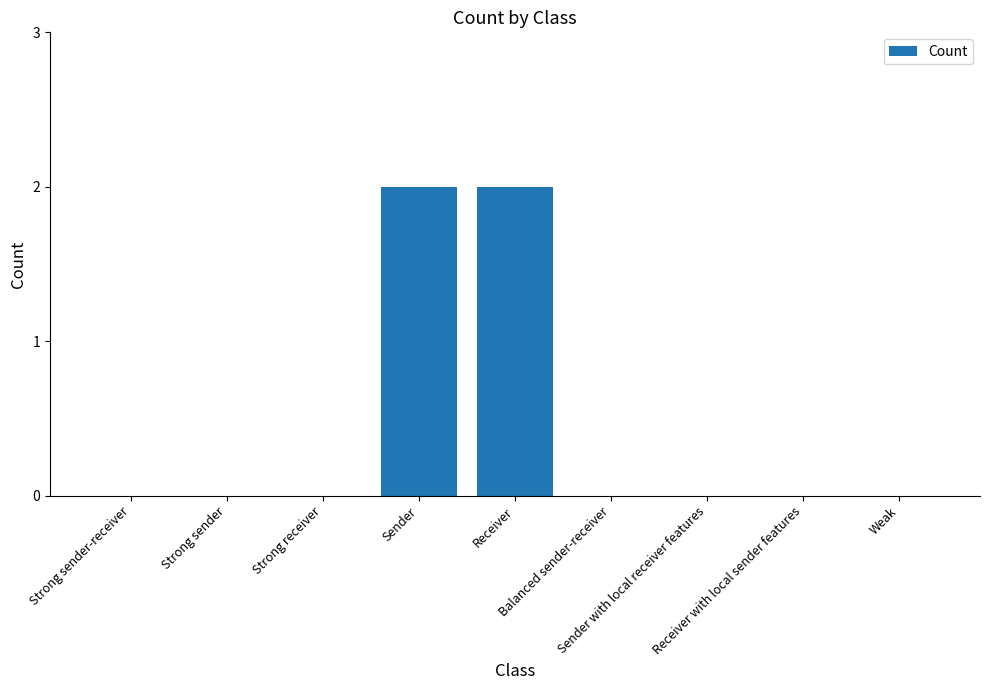

Does the chart contain stacked bars?

No